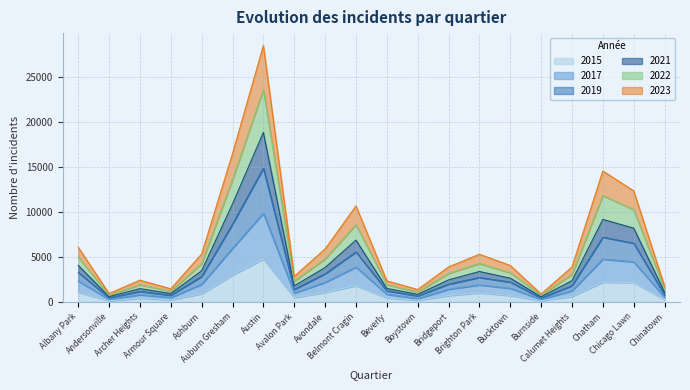

What is the label of the 14th point from the left?

Brighton Park